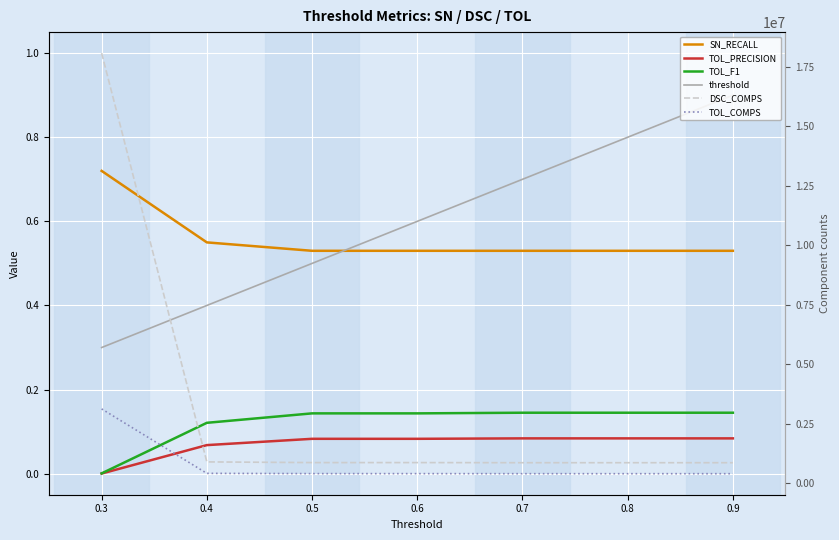

True or false: TOL_F1 has more than 0 points higher than both neighbors.

False